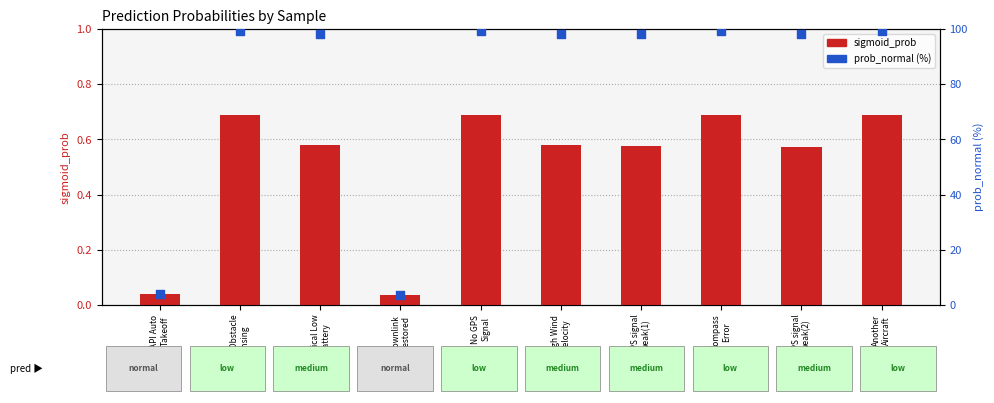

Which series contains the lowest Y value?

sigmoid_prob